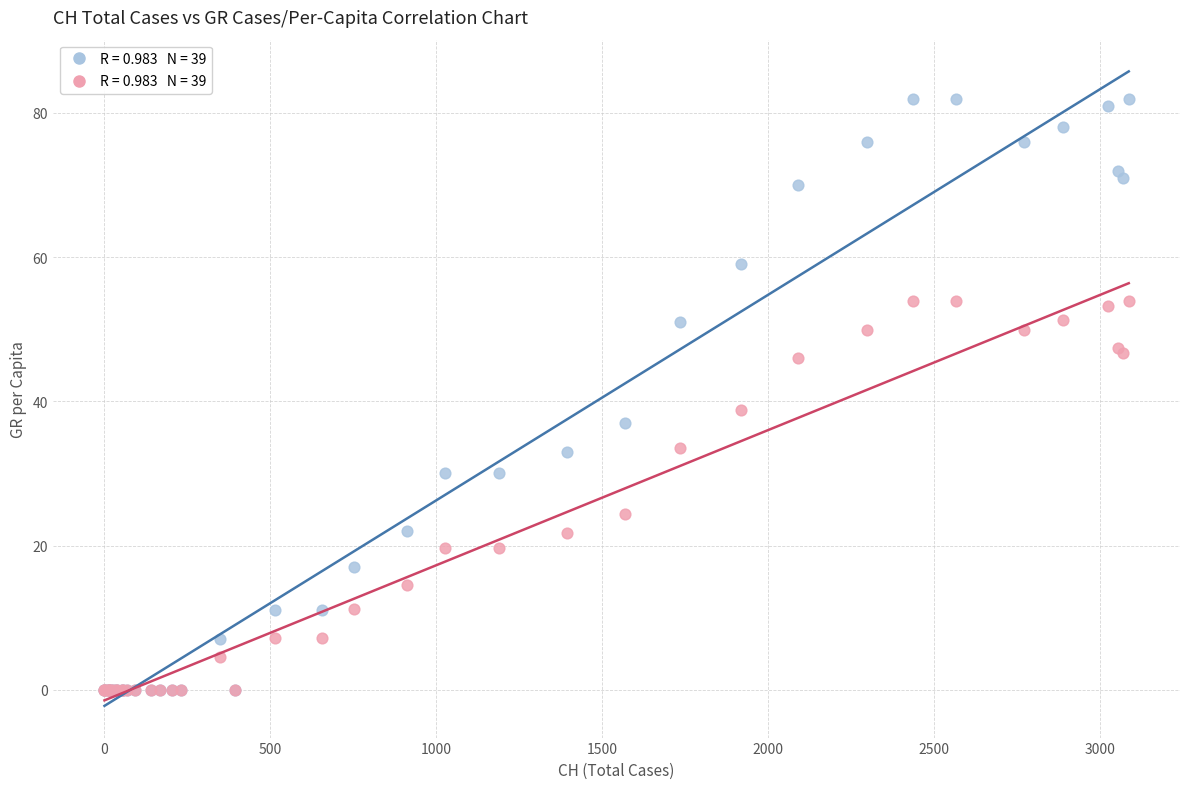

Across all series, what Y value is closest to 41?

38.8